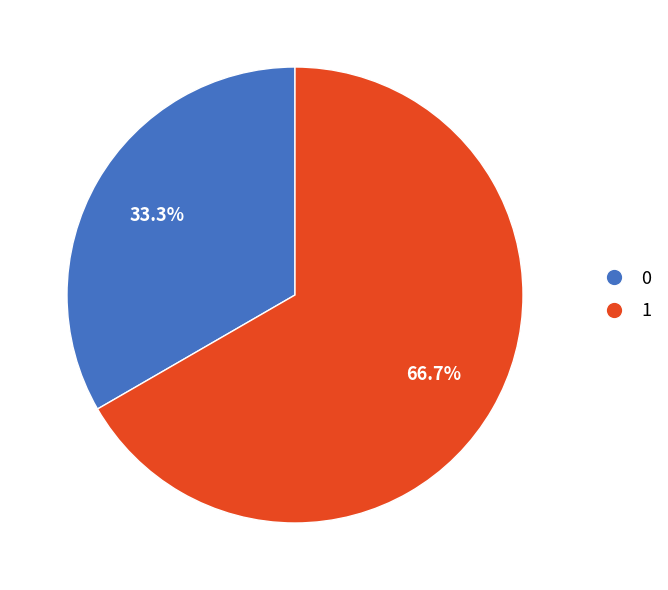

Is it true that 1 is 53% of the pie?

False